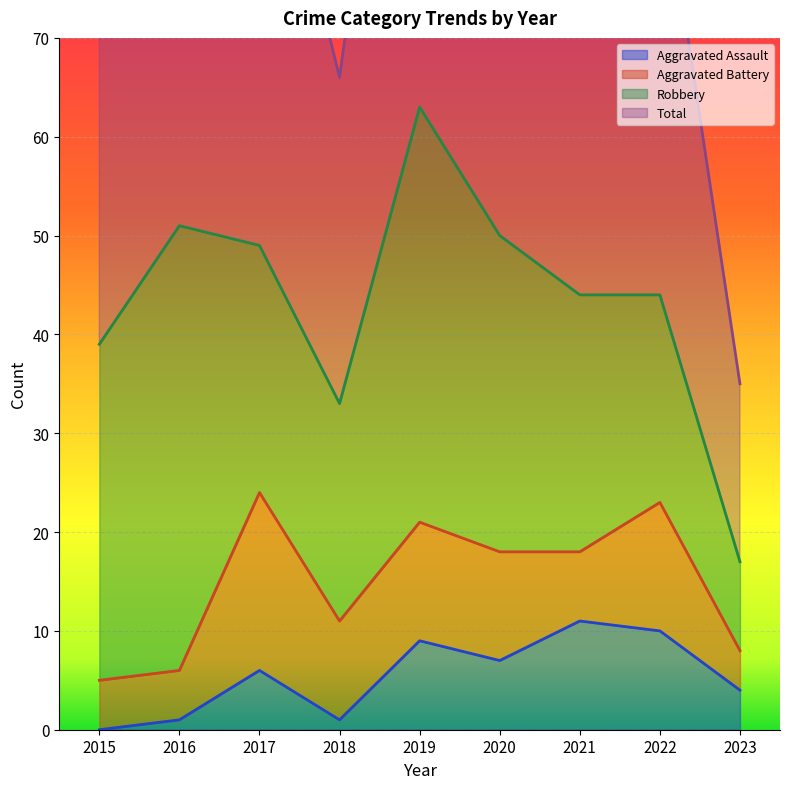

At which label does Aggravated Assault first exceed 6?

2019